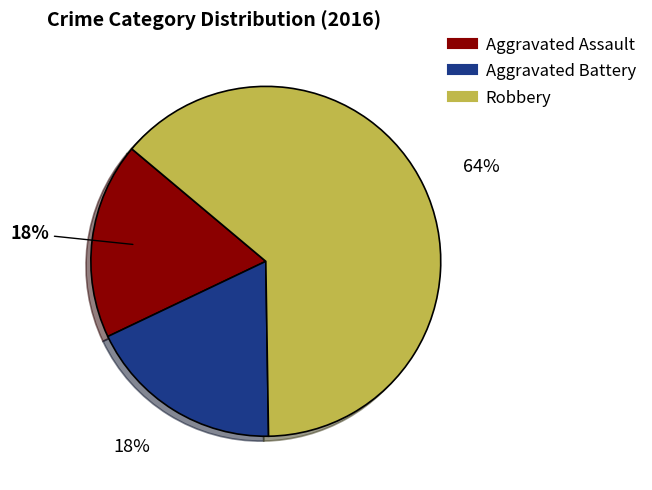

Approximately how many times larger is the value at Aggravated Battery compared to Aggravated Assault?

1.0